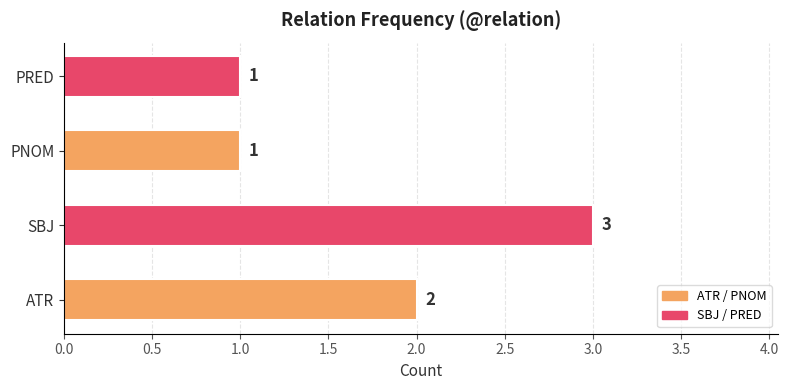

What is the average value?

2